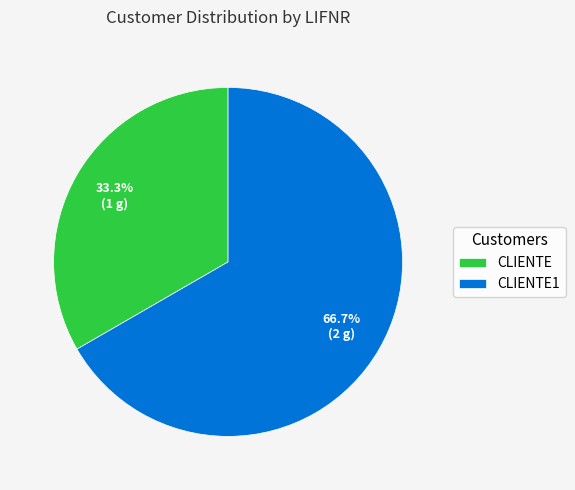

How much of the chart is everything except CLIENTE?

66.7%